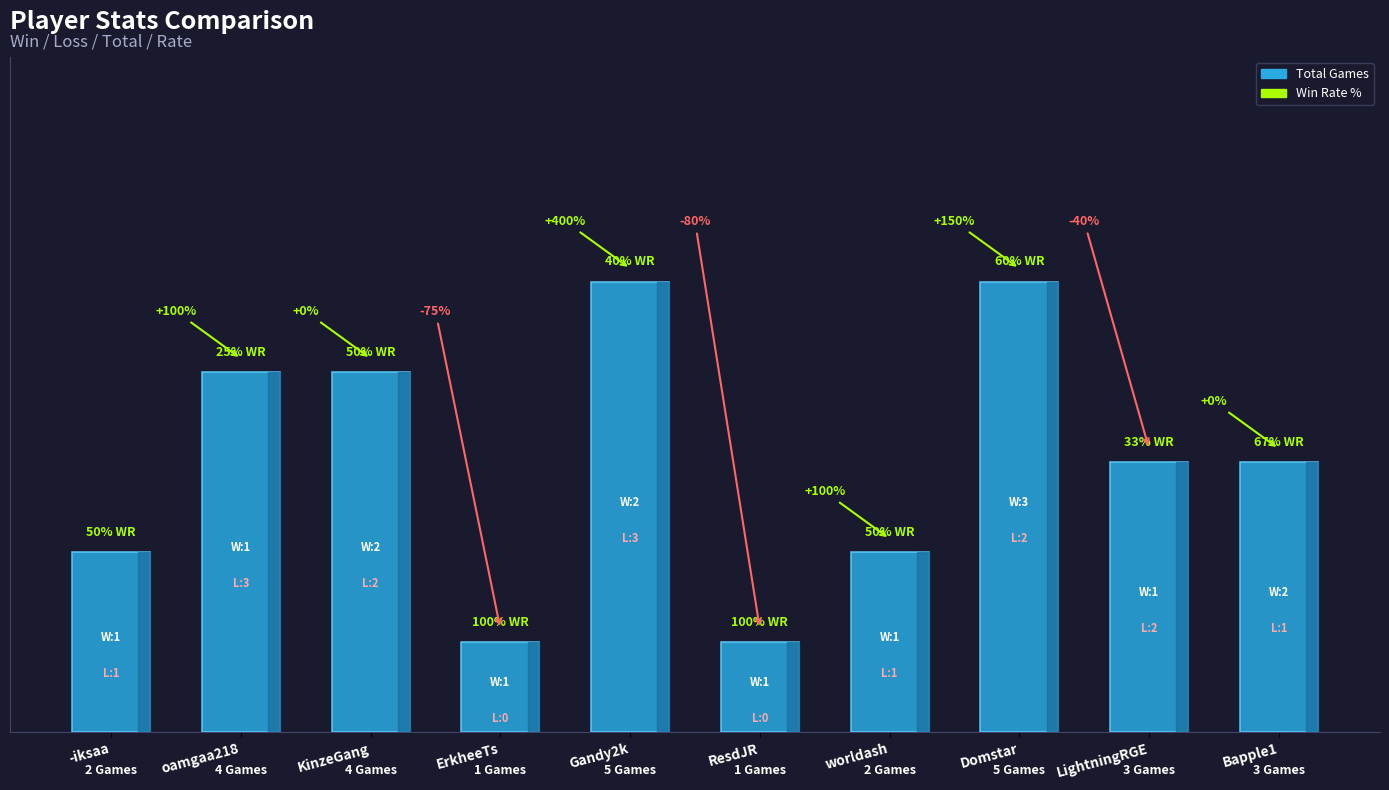

Are the bars horizontal?

No